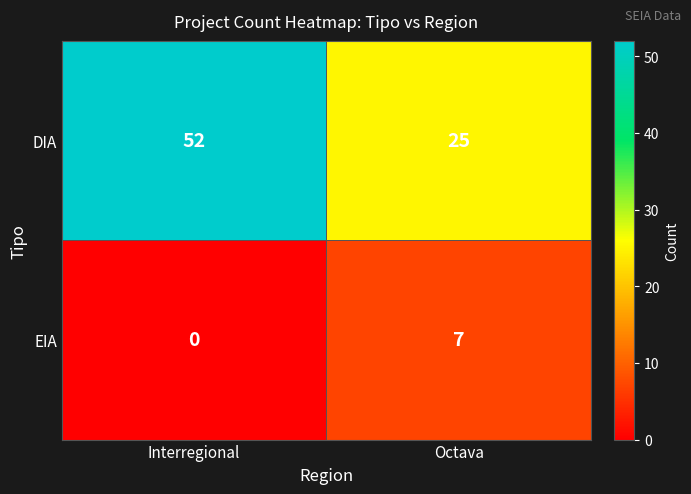

Reading left to right, extract all data points from this chart.

DIA: 52	25
EIA: 0	7